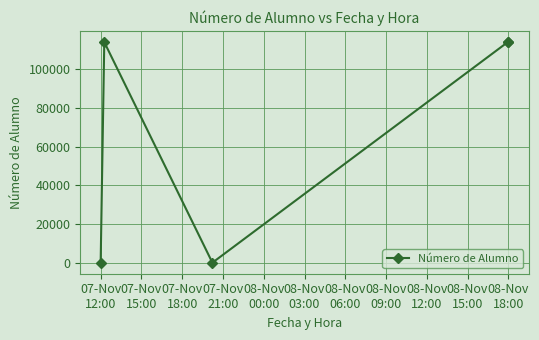

What is the difference between the maximum and minimum values?

113724